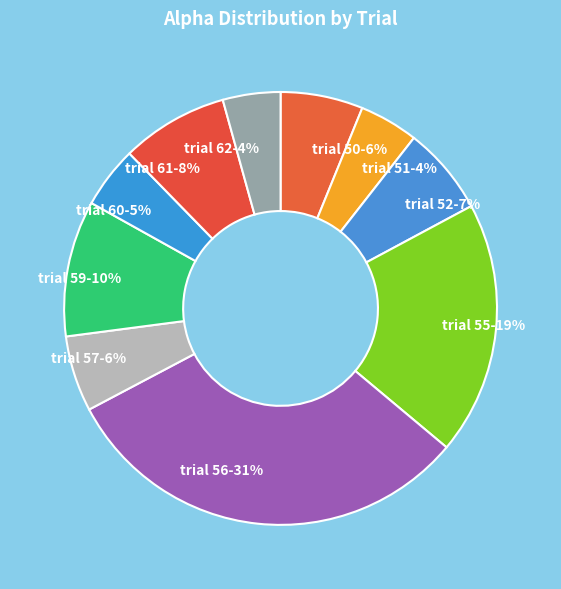

Is there a majority slice in this chart?

No